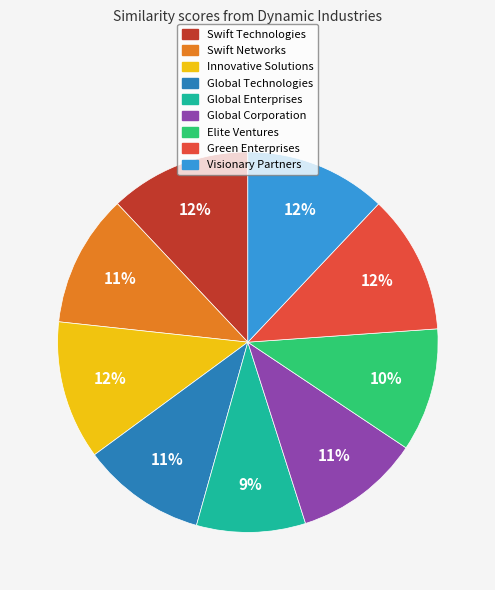

Is the sum of Elite Ventures and Green Enterprises greater than half?

No